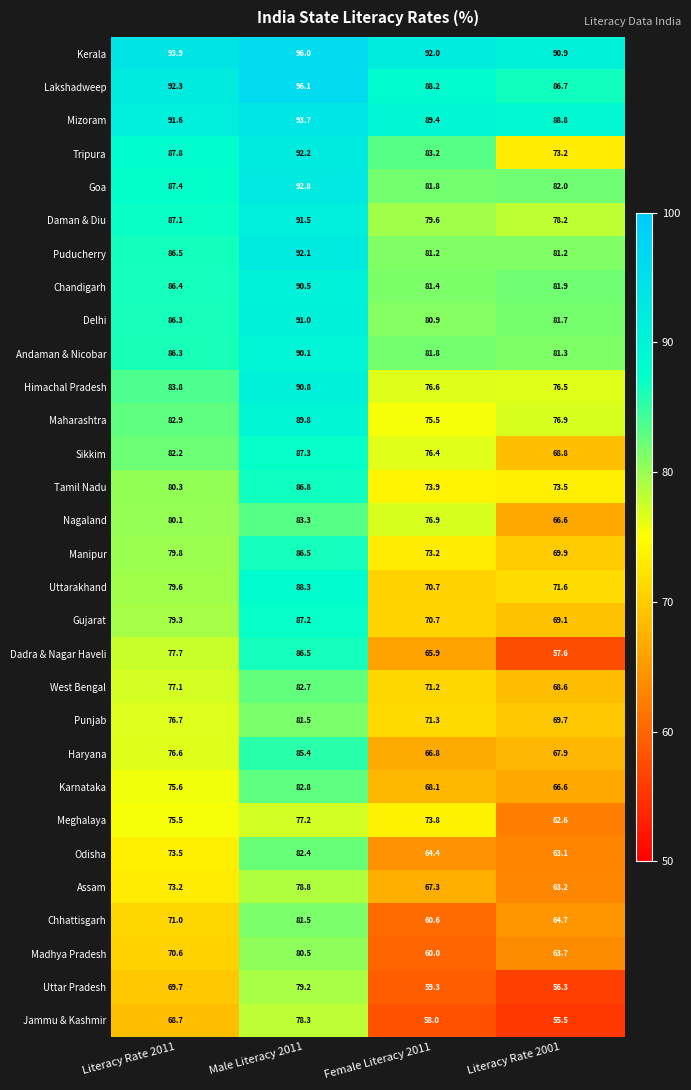

What is the difference between the Chhattisgarh values at Literacy Rate 2001 and Male Literacy 2011?

16.8